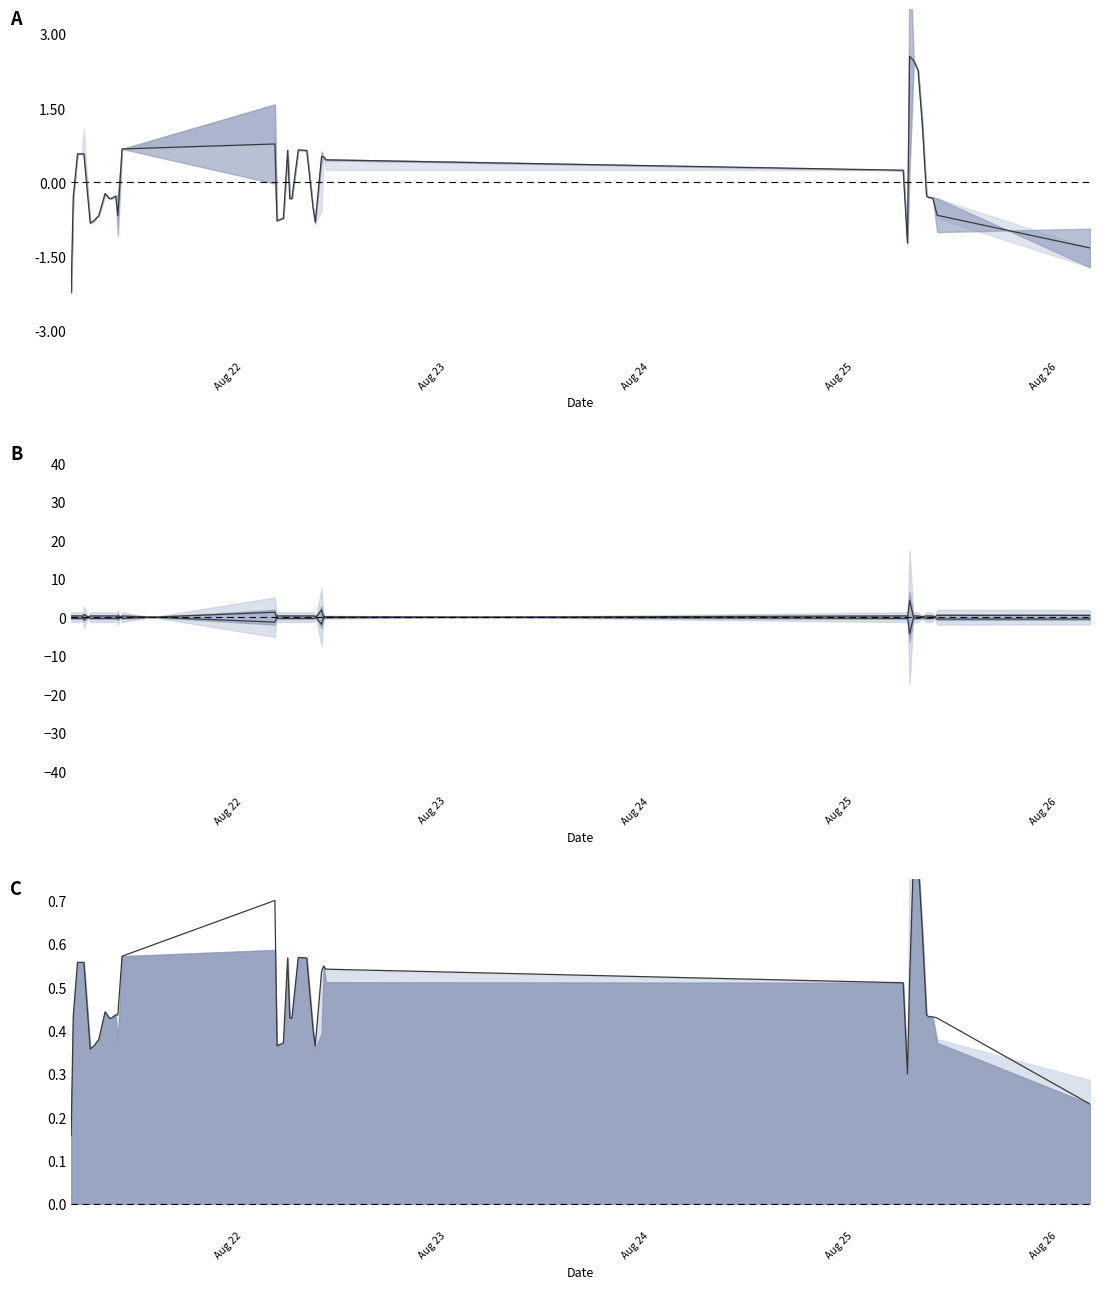

How many categories are shown in the chart?

40